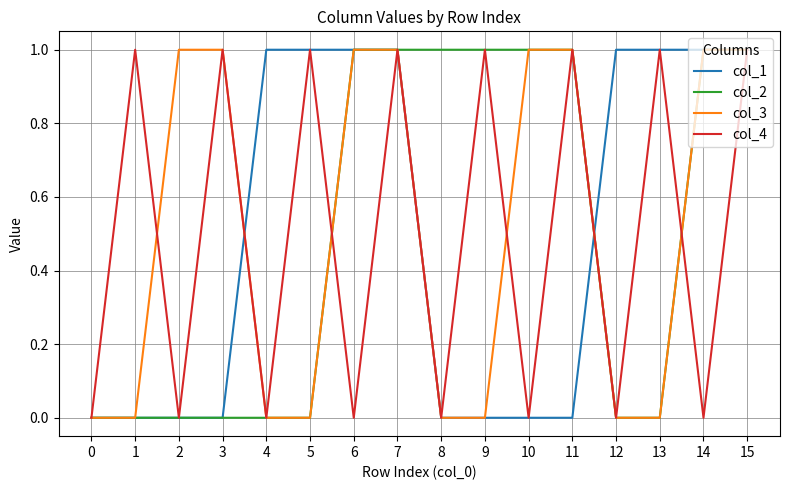

True or false: col_1 has a value of 0 at 1.

True